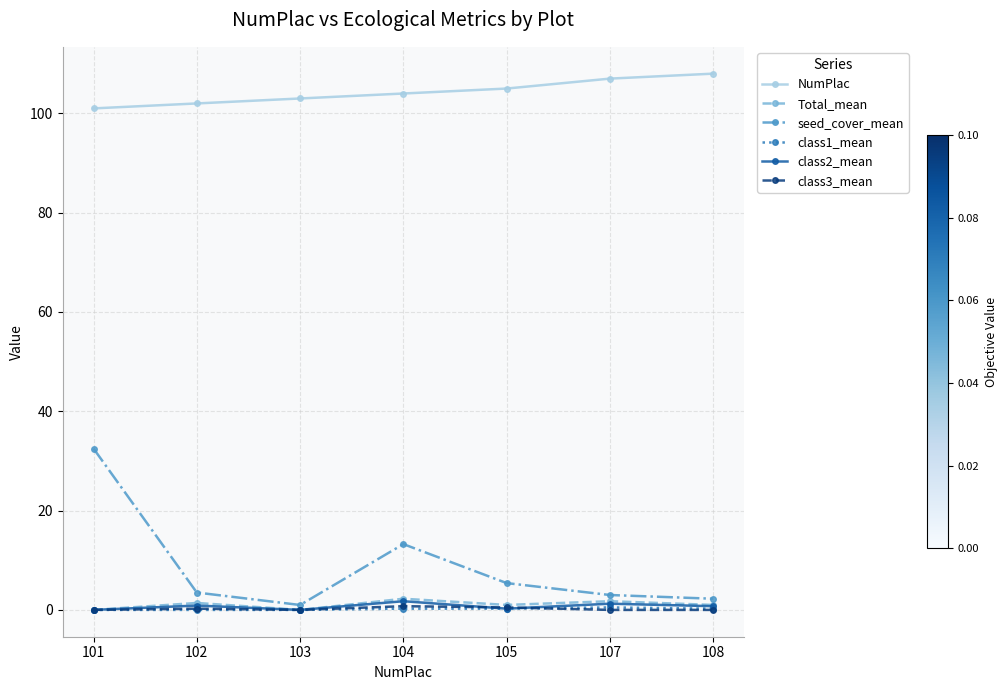

At which category does seed_cover_mean reach its first local valley?

103